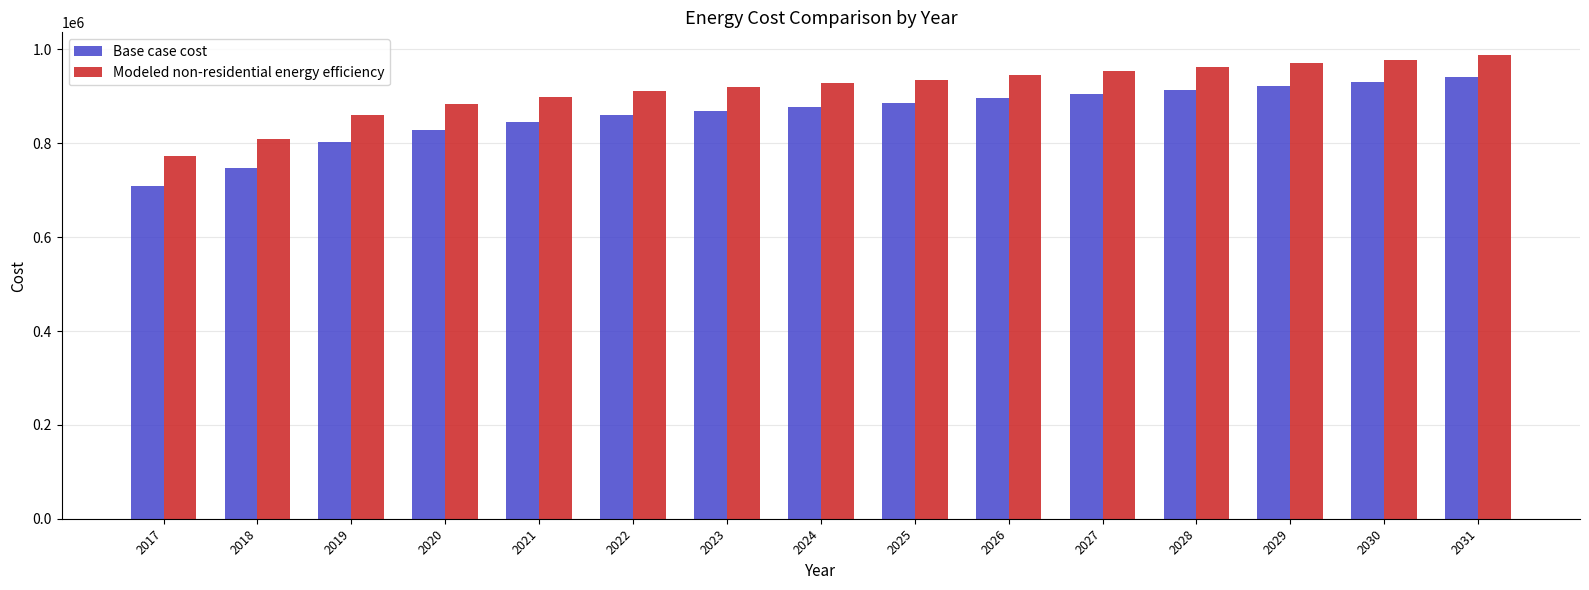

Rank the series at 2030 from lowest to highest value.

Base case cost, Modeled non-residential energy efficiency